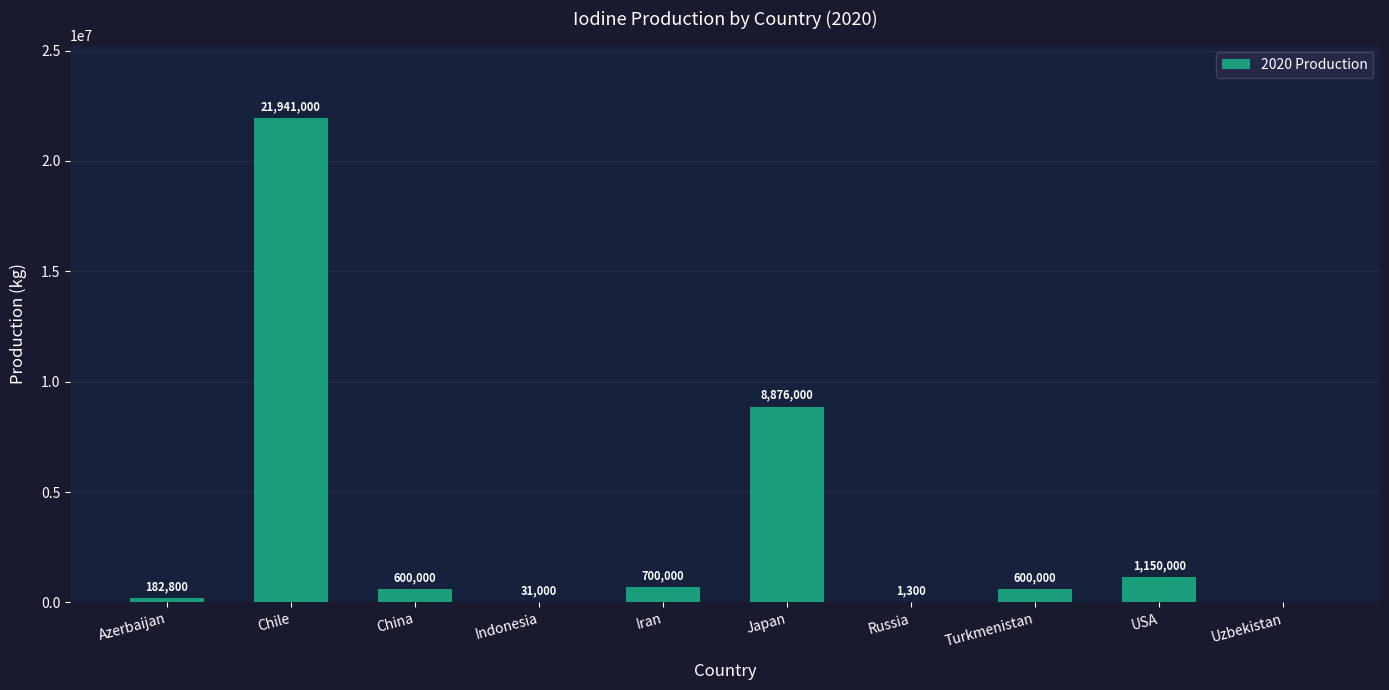

How many positive values are there?

9